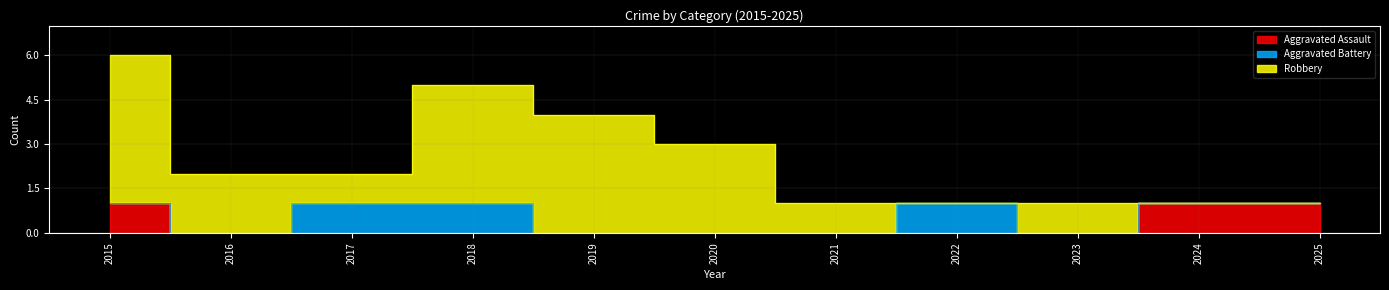

Reading left to right, extract all data points from this chart.

Aggravated Assault: 2015=1	2016=0	2017=0	2018=0	2019=0	2020=0	2021=0	2022=0	2023=0	2024=1	2025=1
Aggravated Battery: 2015=0	2016=0	2017=1	2018=1	2019=0	2020=0	2021=0	2022=1	2023=0	2024=0	2025=0
Robbery: 2015=5	2016=2	2017=1	2018=4	2019=4	2020=3	2021=1	2022=0	2023=1	2024=0	2025=0